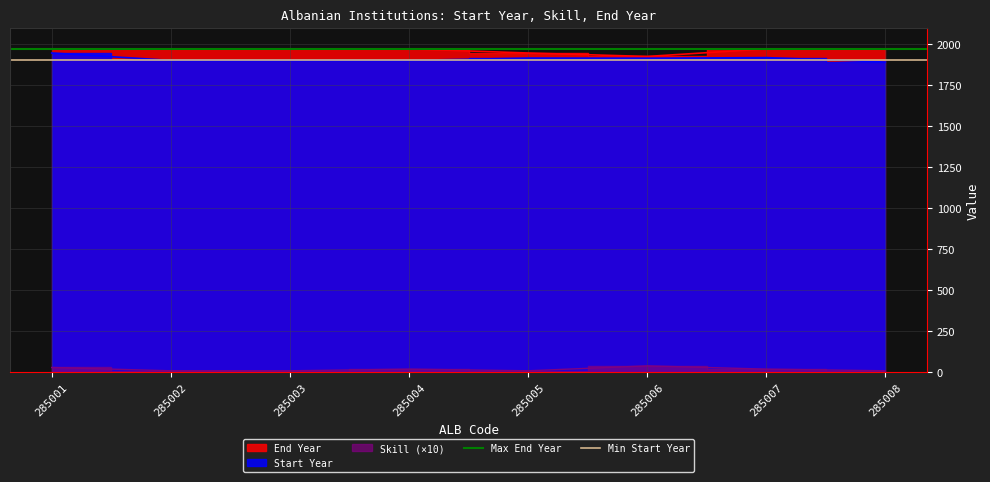

The Max End Year series shows 1970 at 285001. True or false?

True